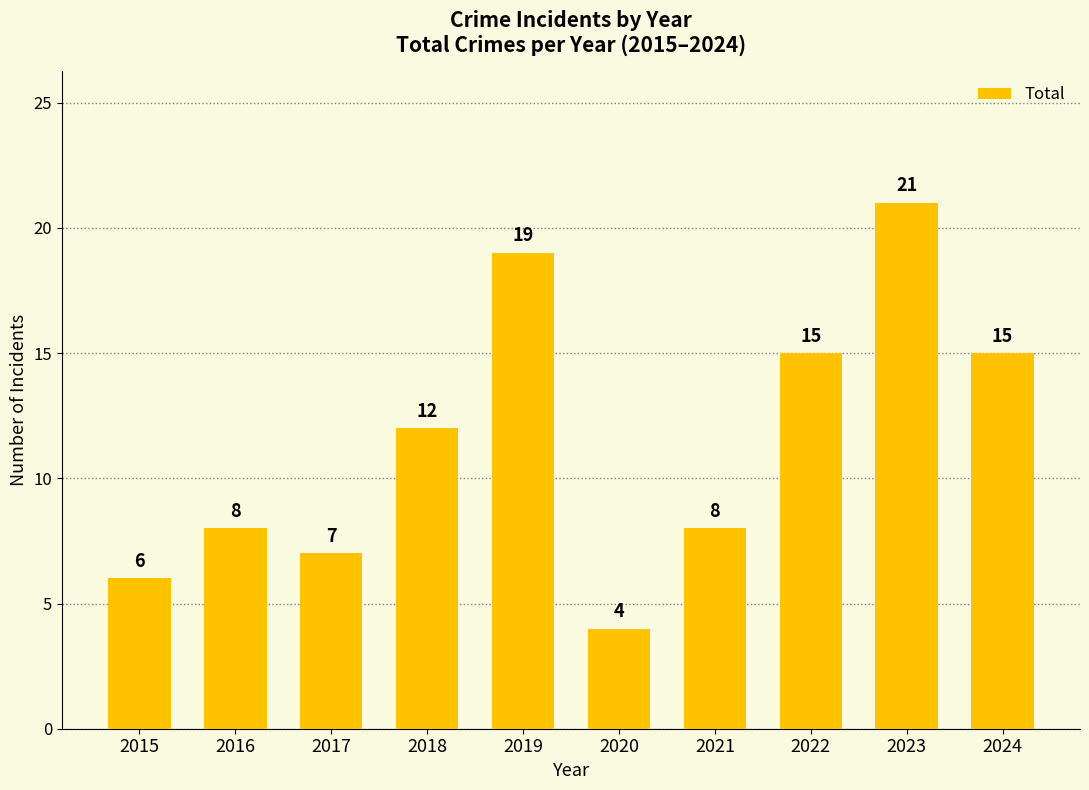

Reading left to right, extract all data points from this chart.

6	8	7	12	19	4	8	15	21	15